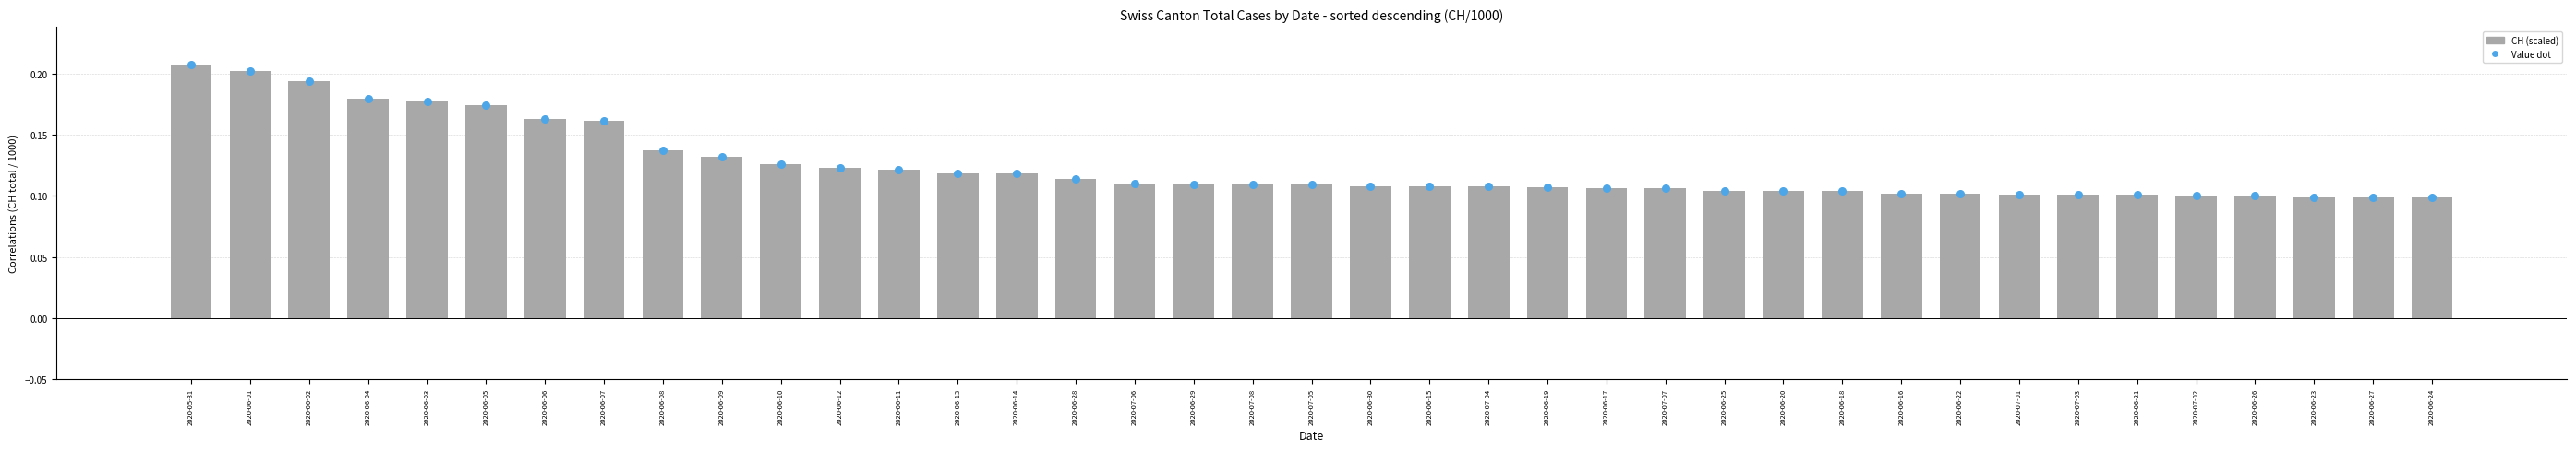

Which series has the widest spread of Y values?

CH (scaled)